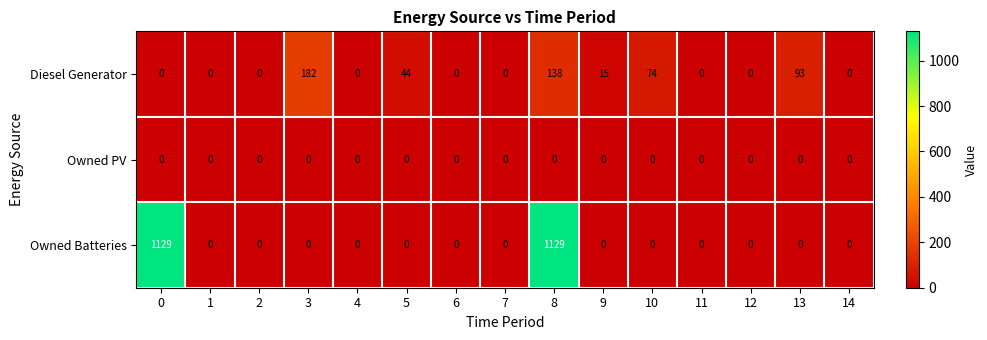

At which category is the sum across all series the highest?

8